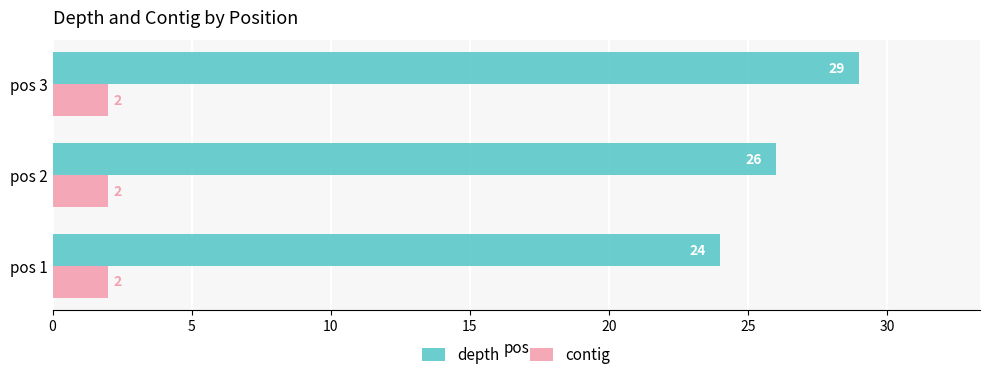

True or false: contig has a value of 2 at pos 1.

True